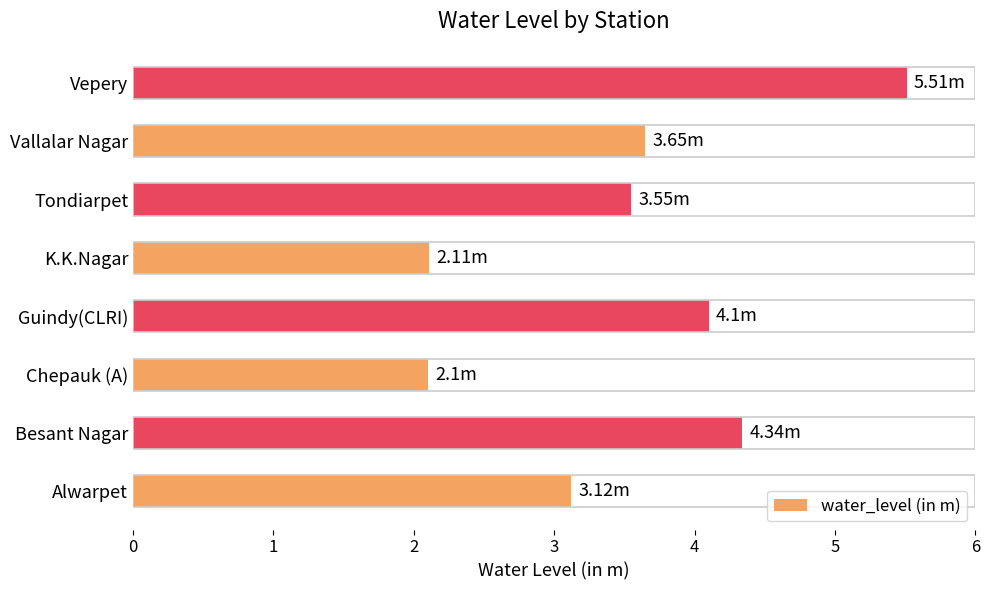

What is the smallest value displayed?

2.1